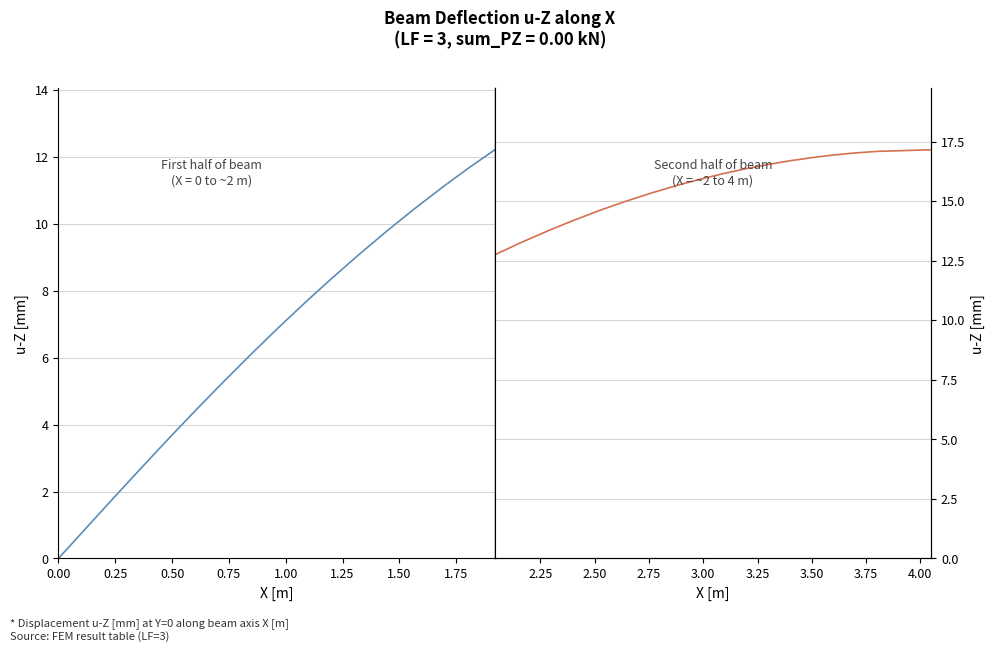

At 1.50, list the series in order from smallest to largest.

u-Z [mm] (first half), u-Z [mm] (second half)